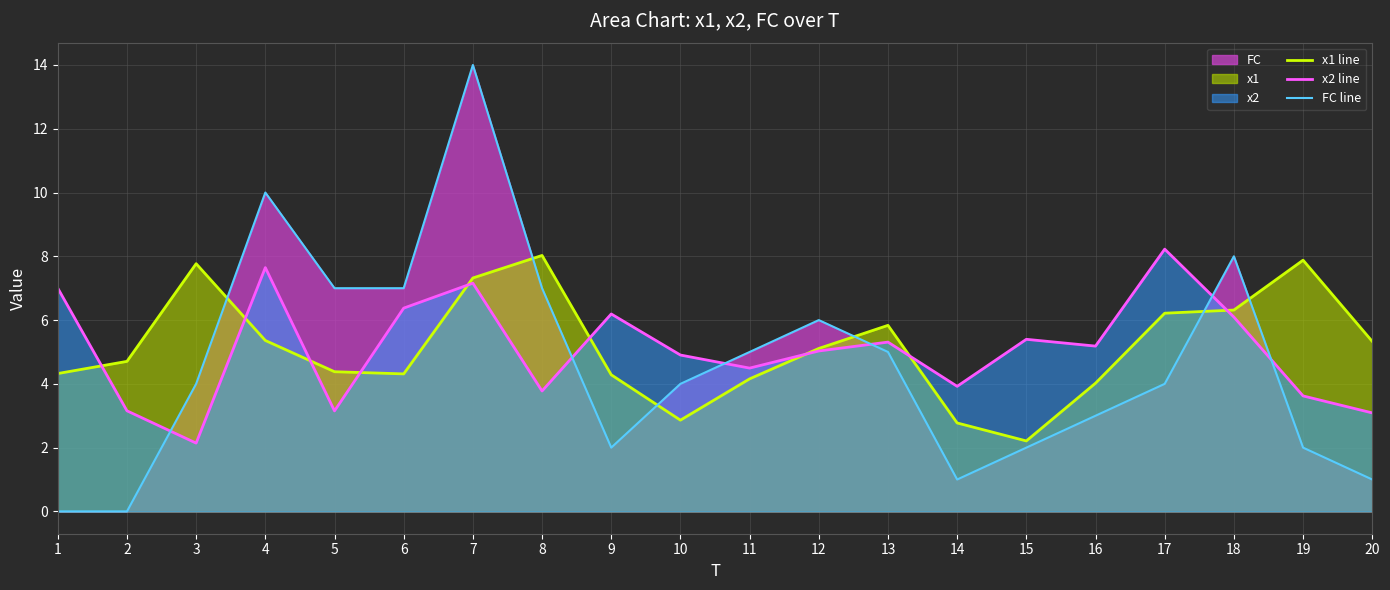

Which category has the highest value across all series?

7